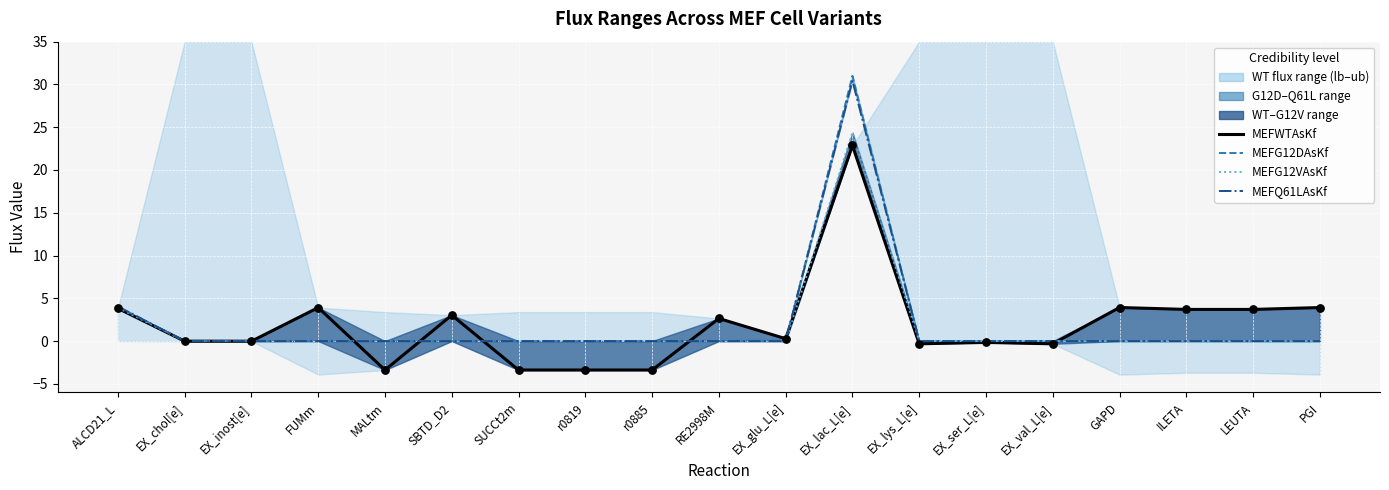

Which series contains the lowest Y value?

MEFWTAsKf